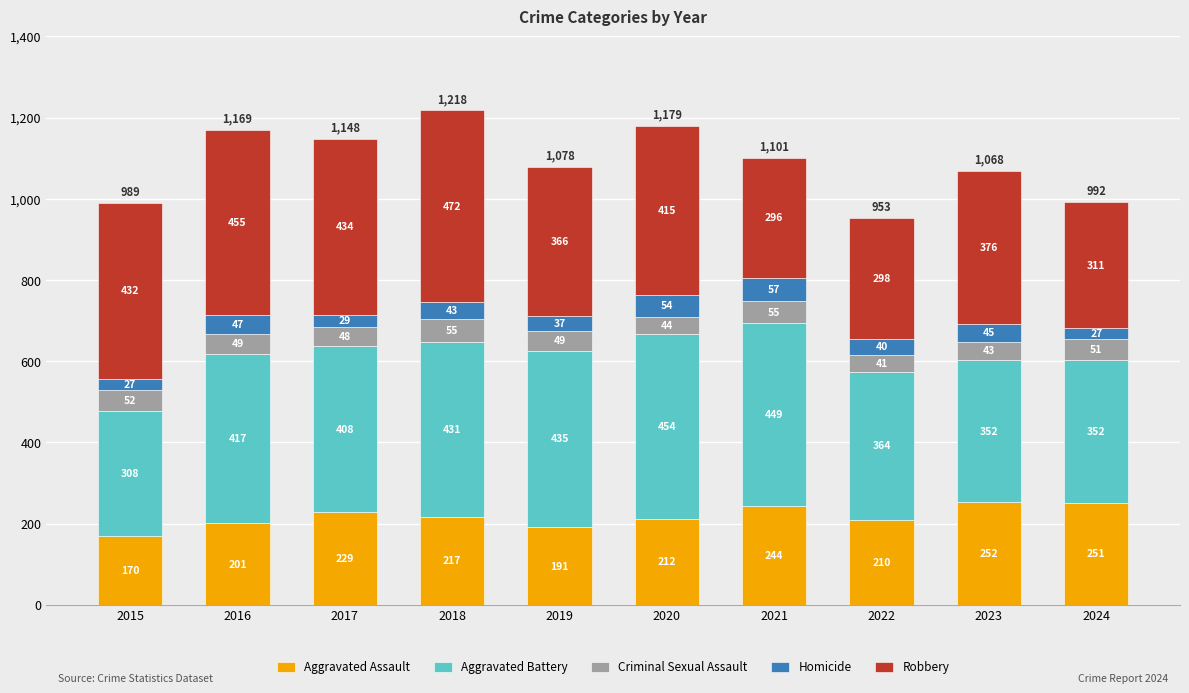

What is the difference between the maximum and minimum values in the Aggravated Assault series?

82